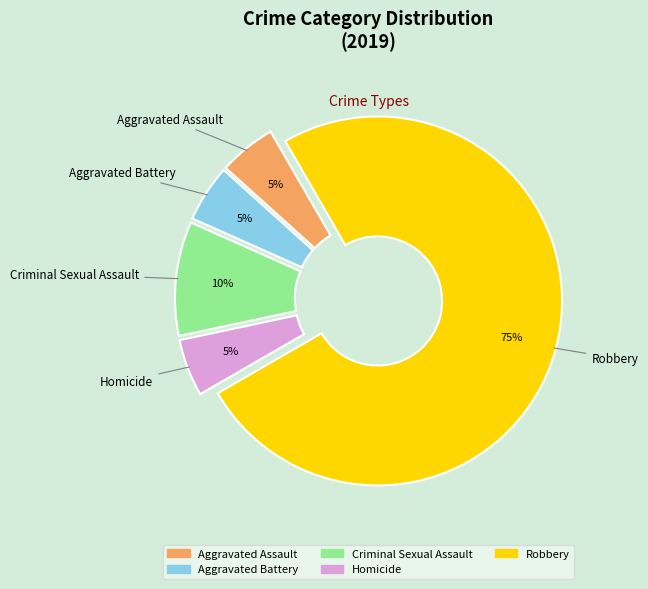

Combined, do Homicide and Robbery account for over 50%?

Yes